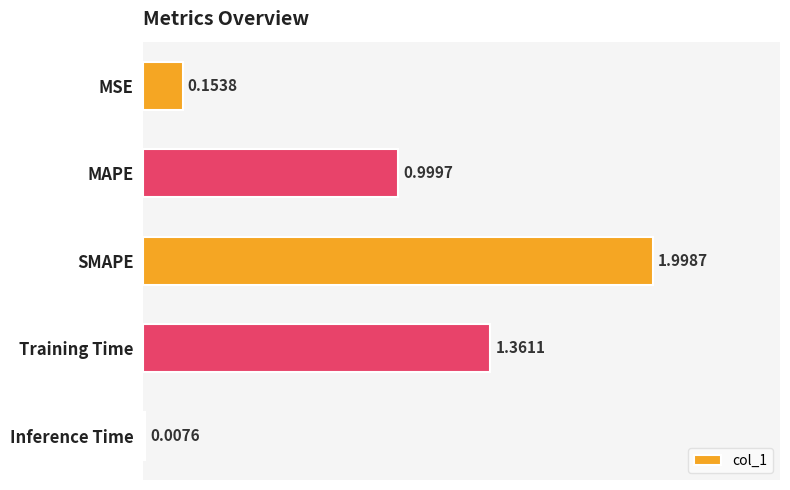

Count the number of data series in this chart.

1